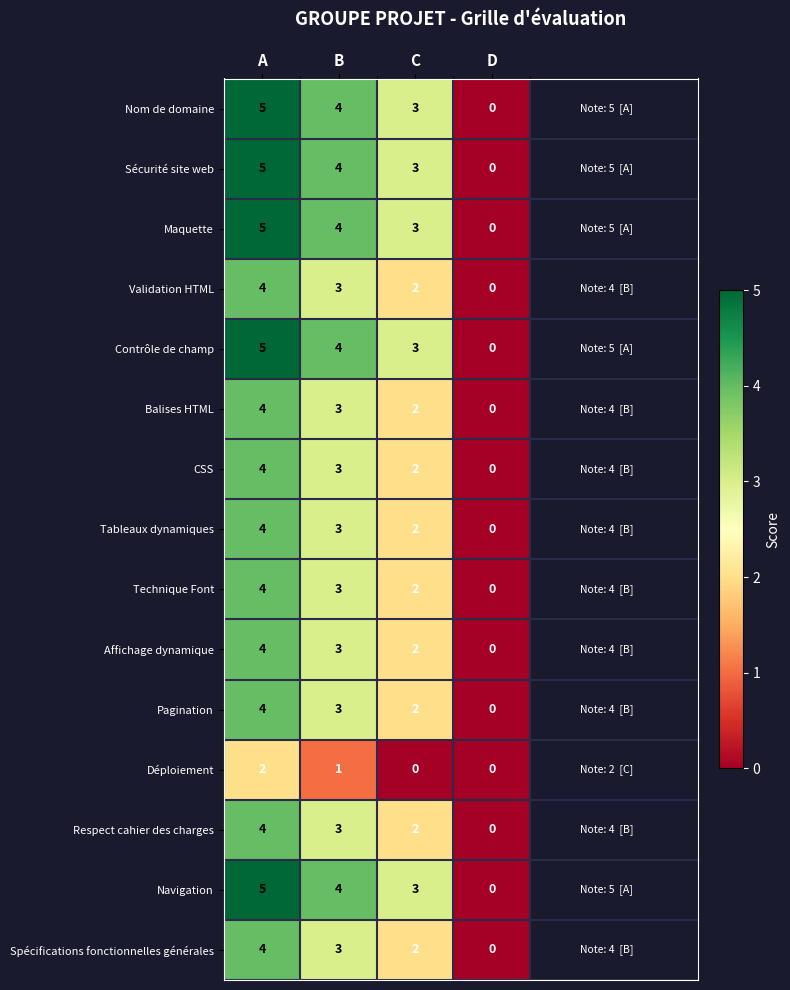

At which label does Déploiement reach its peak?

A